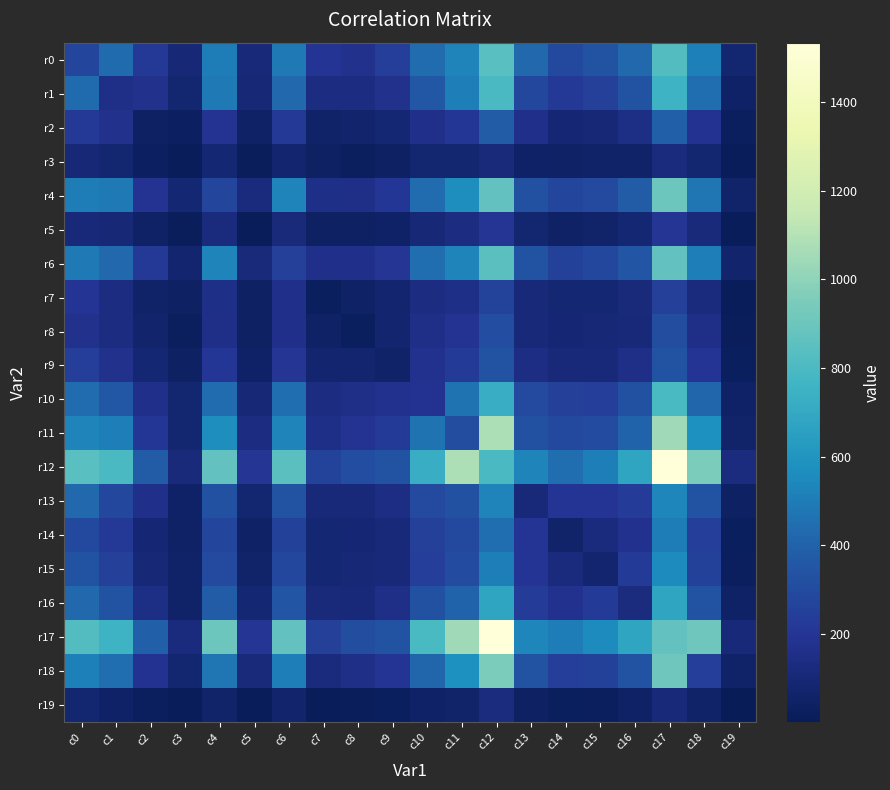

Which category has the highest value across all series?

c17